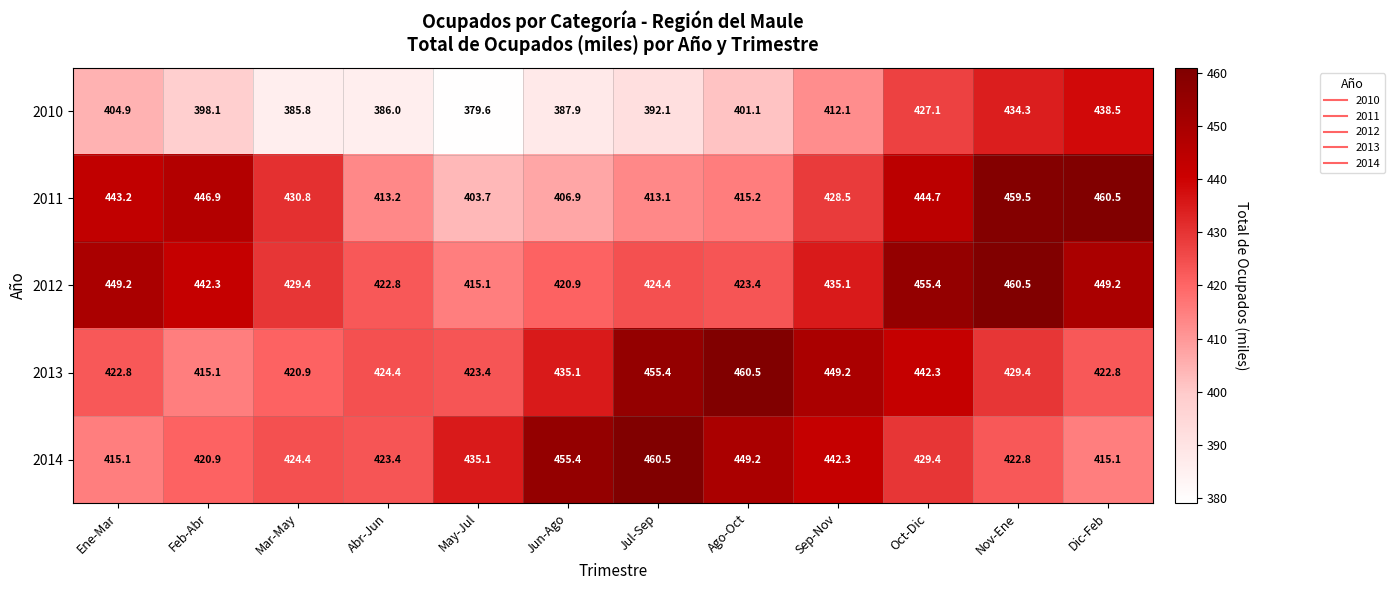

At Feb-Abr, list the series in order from smallest to largest.

2010, 2013, 2014, 2012, 2011